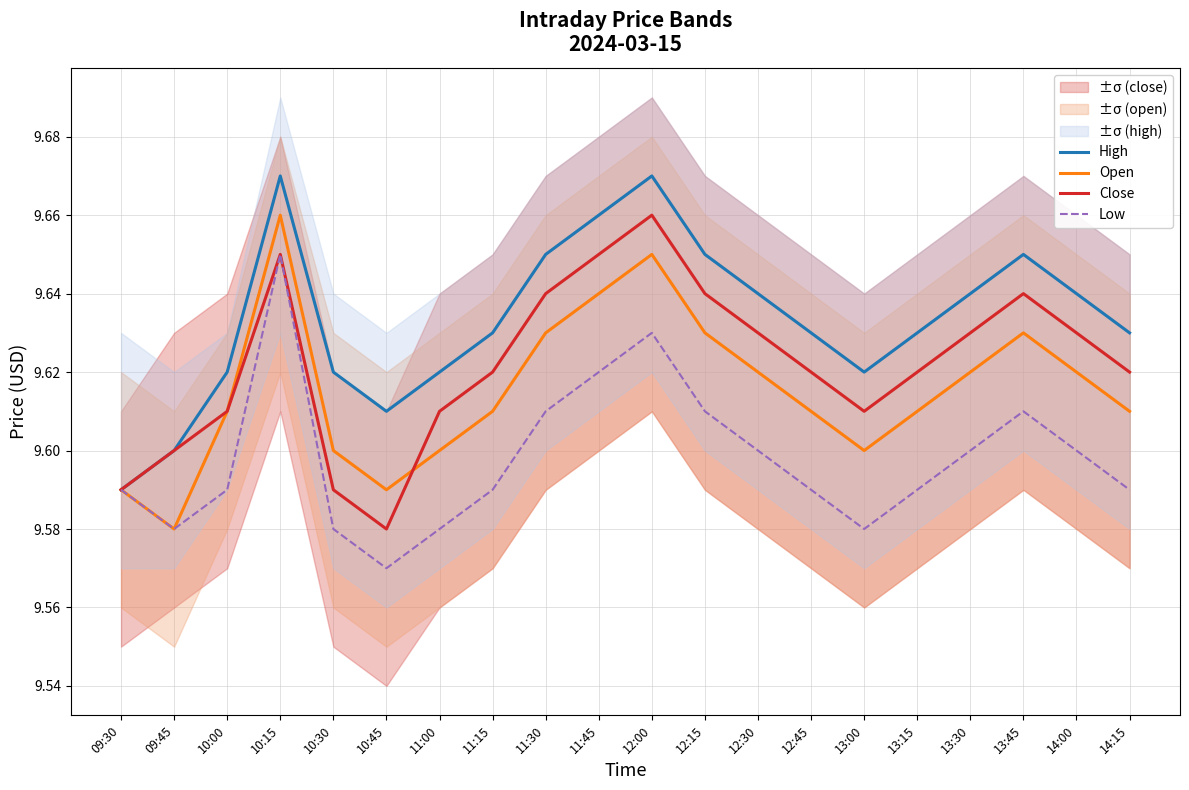

In Close, how many points are lower than both neighbors (excluding endpoints)?

2